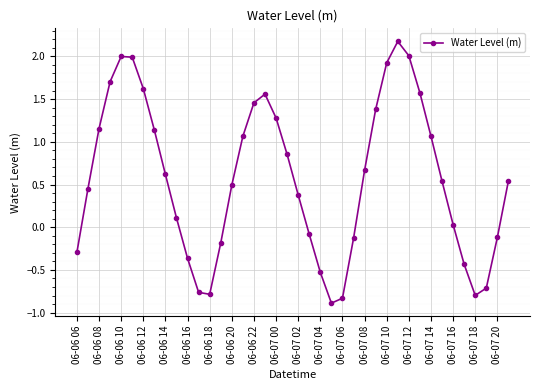

What is the difference between the second highest and second lowest values?

2.8